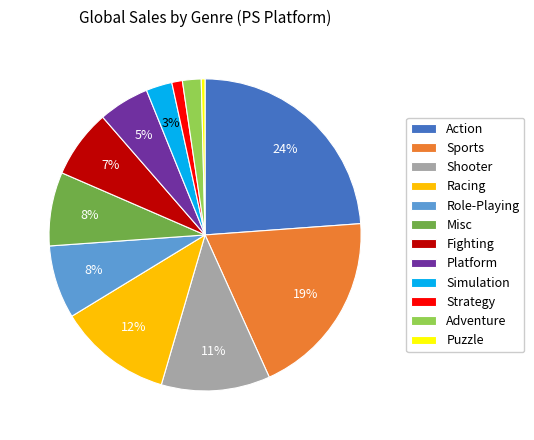

How many slices are in this pie chart?

12